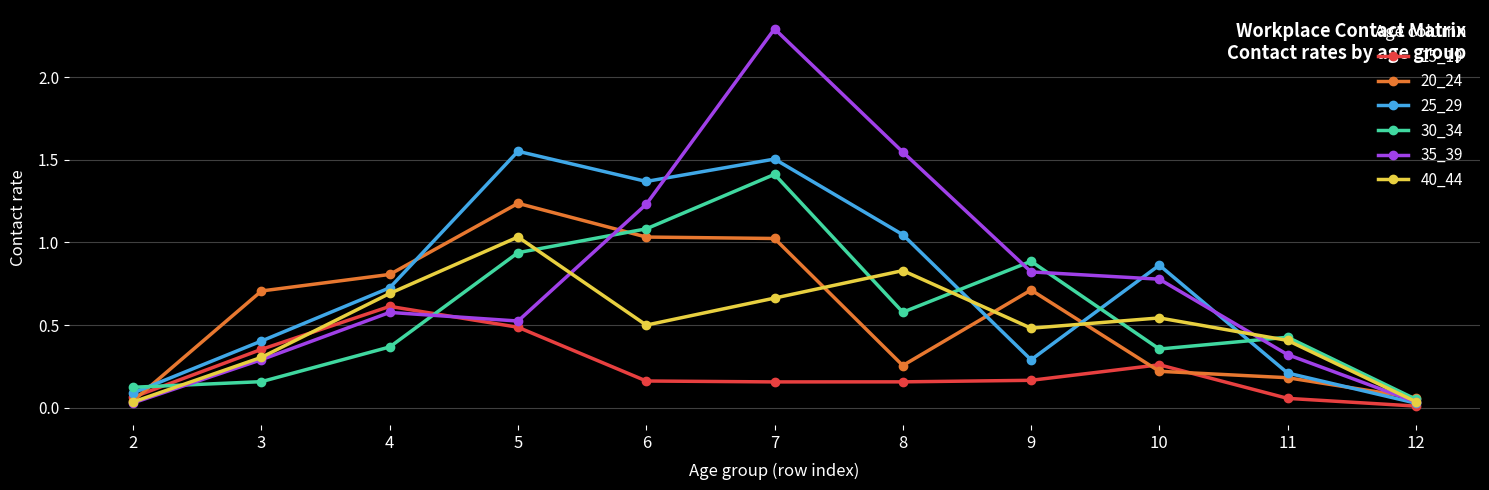

The value of 20_24 at 6 is 1.0. True or false?

True